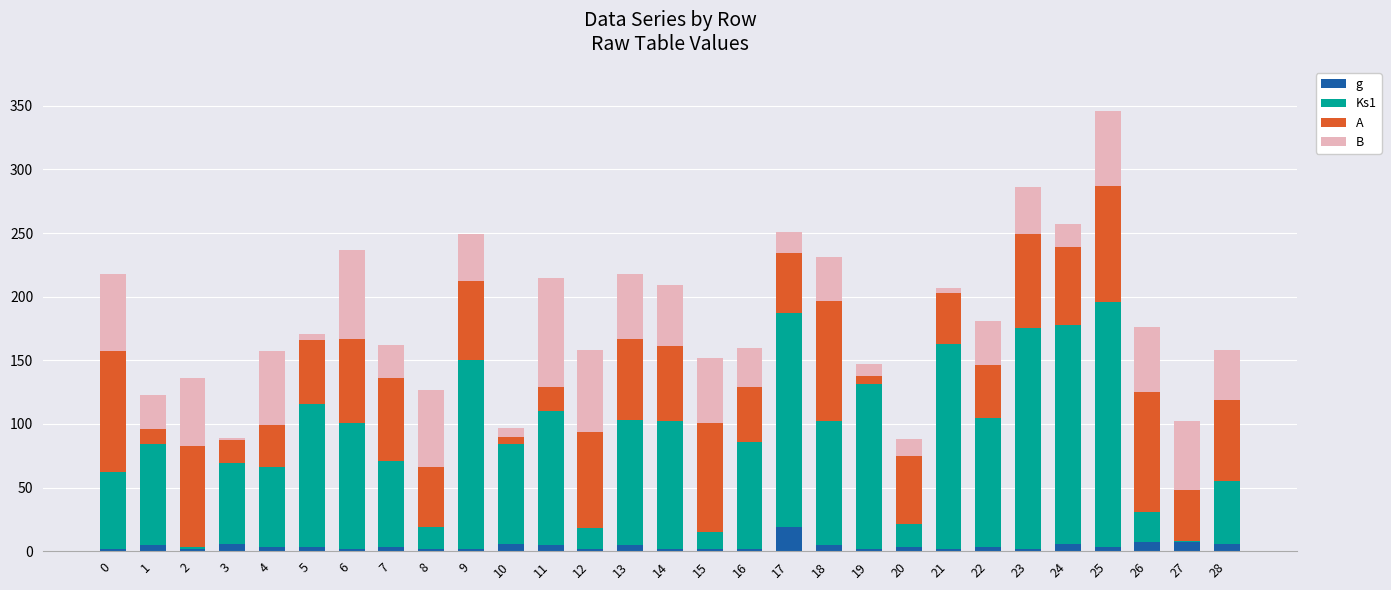

Which series has the largest total across all categories?

Ks1